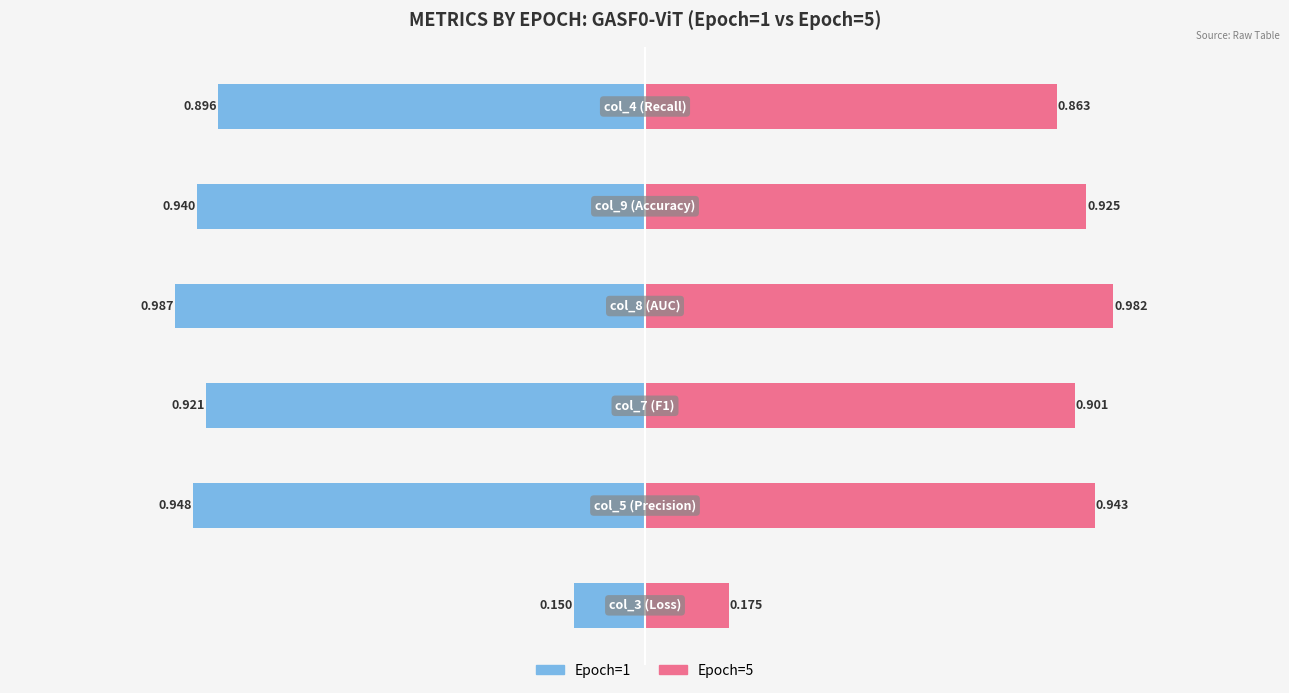

What is the lowest value of the Epoch=5 series?

0.2